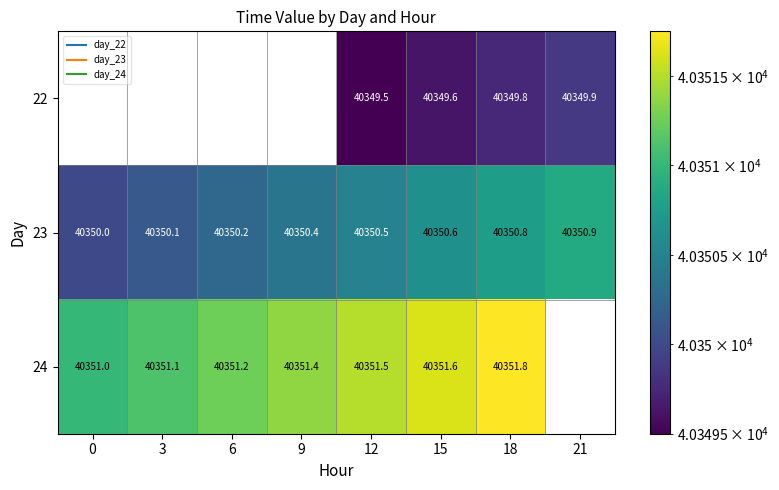

Rank the series at 18 from highest to lowest value.

24, 23, 22